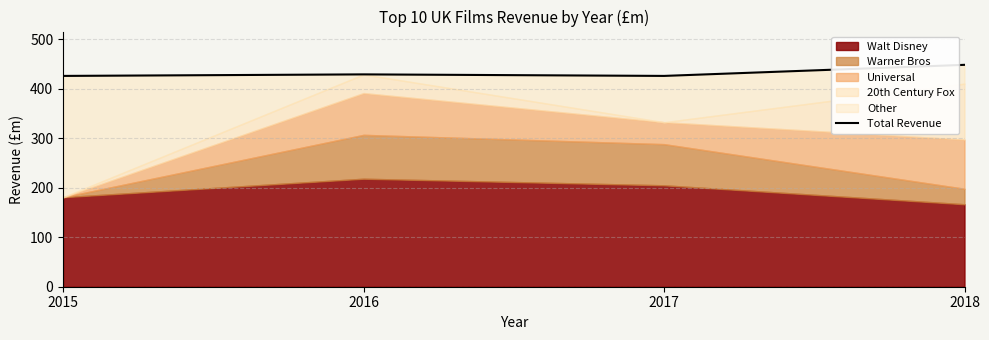

At which category does the chart reach its peak across all series?

2018